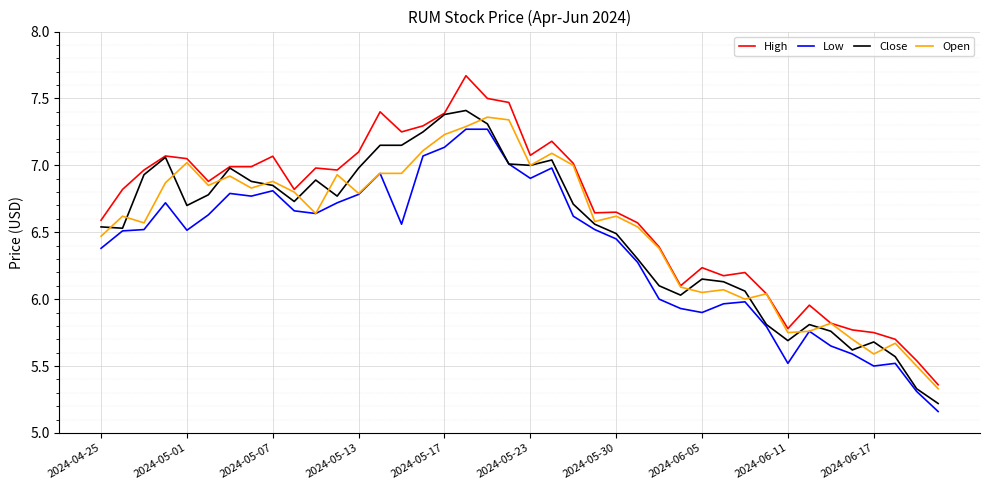

Which series has the largest total across all categories?

High